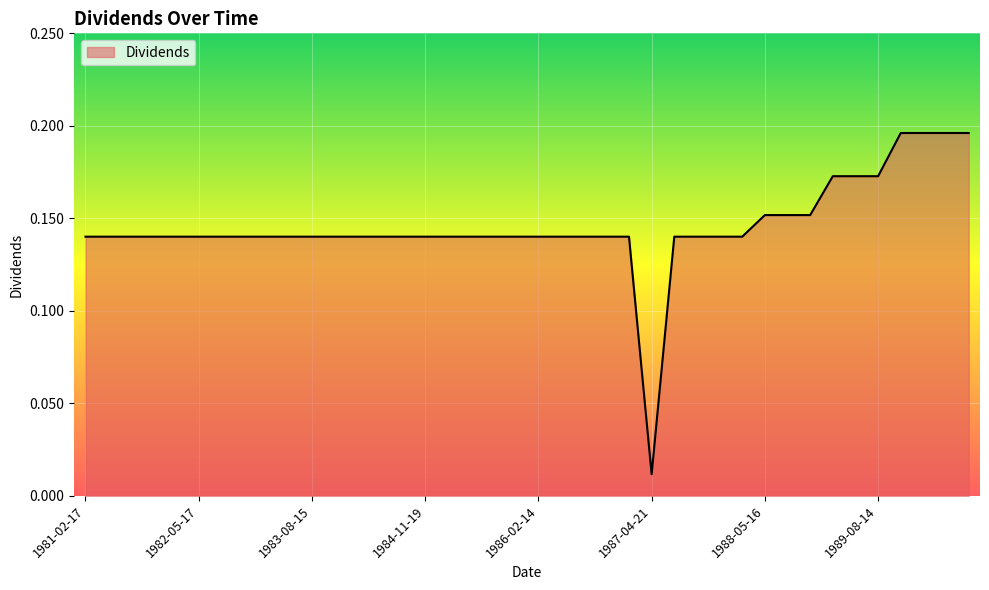

List the labels in order of value, smallest first.

1987-04-21, 1981-02-17, 1981-05-18, 1981-08-17, 1981-11-16, 1982-02-11, 1982-05-17, 1982-08-16, 1982-11-15, 1983-02-14, 1983-05-16, 1983-08-15, 1983-11-14, 1984-02-21, 1984-05-14, 1984-08-20, 1984-11-19, 1985-02-19, 1985-05-20, 1985-08-19, 1985-11-18, 1986-02-14, 1986-05-19, 1986-08-18, 1986-11-17, 1987-02-13, 1987-05-27, 1987-08-17, 1987-11-16, 1988-02-12, 1988-05-16, 1988-08-15, 1988-11-14, 1989-02-17, 1989-05-15, 1989-08-14, 1989-11-17, 1990-02-16, 1990-05-14, 1990-08-20